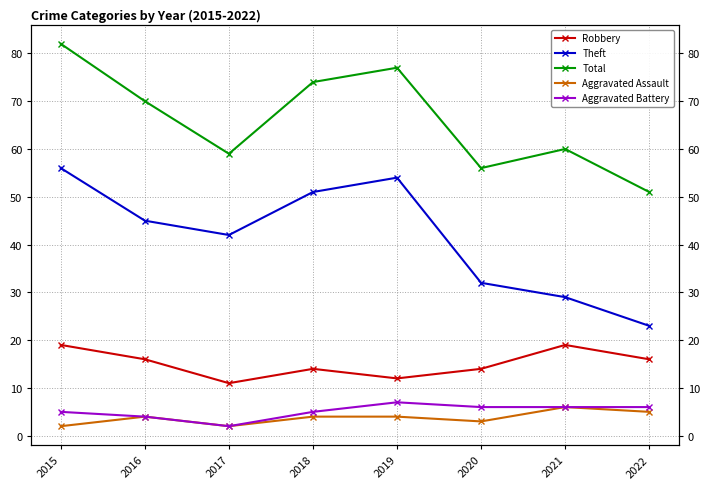

What is the lowest value of the Aggravated Battery series?

2